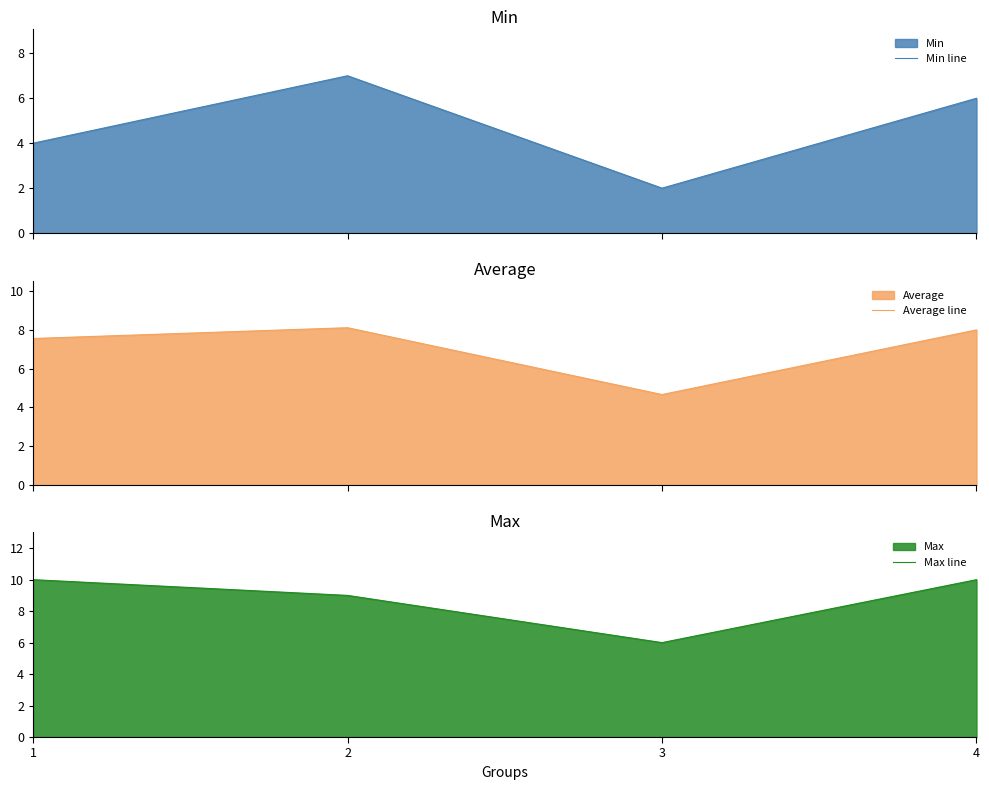

At which category does the chart reach its peak across all series?

1